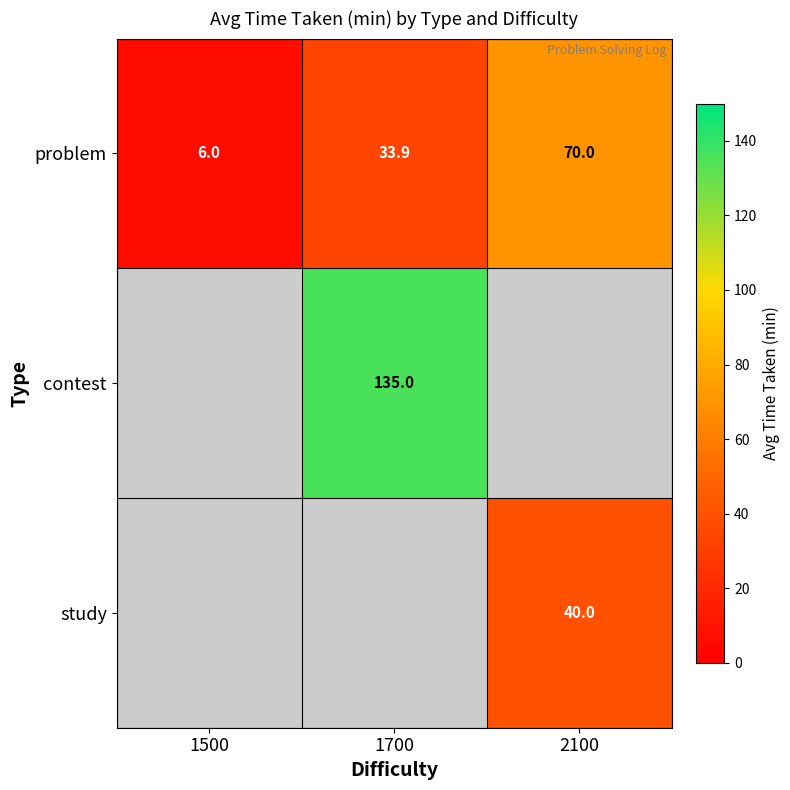

Is it true that problem equals 51.0 at 1700?

False